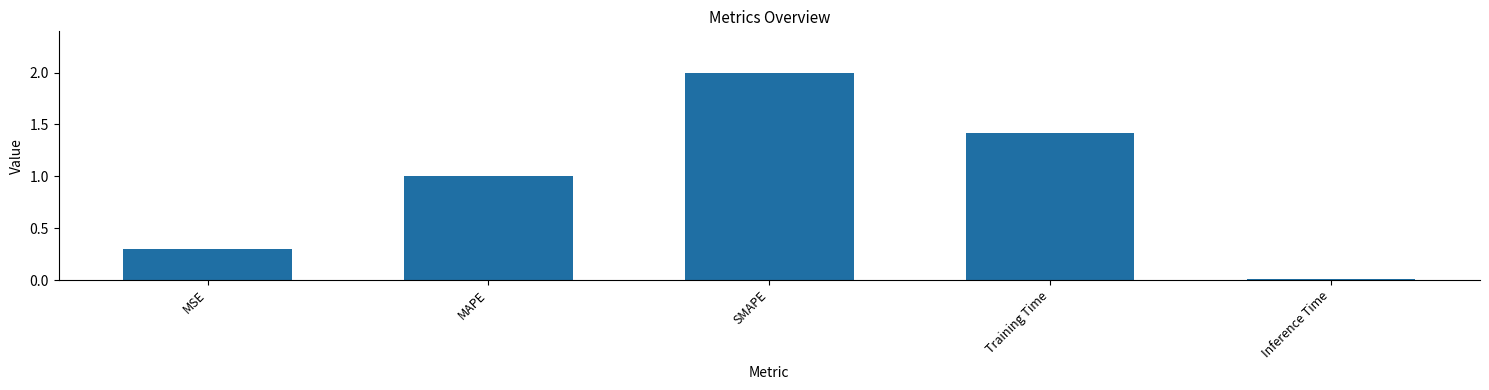

List the labels in order of value, smallest first.

Inference Time, MSE, MAPE, Training Time, SMAPE